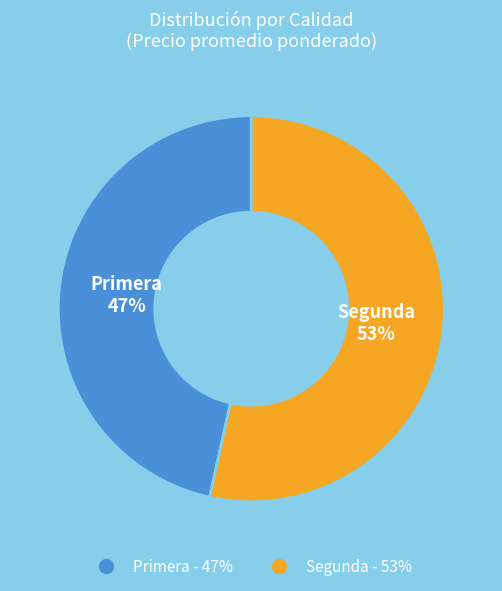

Does Segunda represent more than half of the total?

Yes